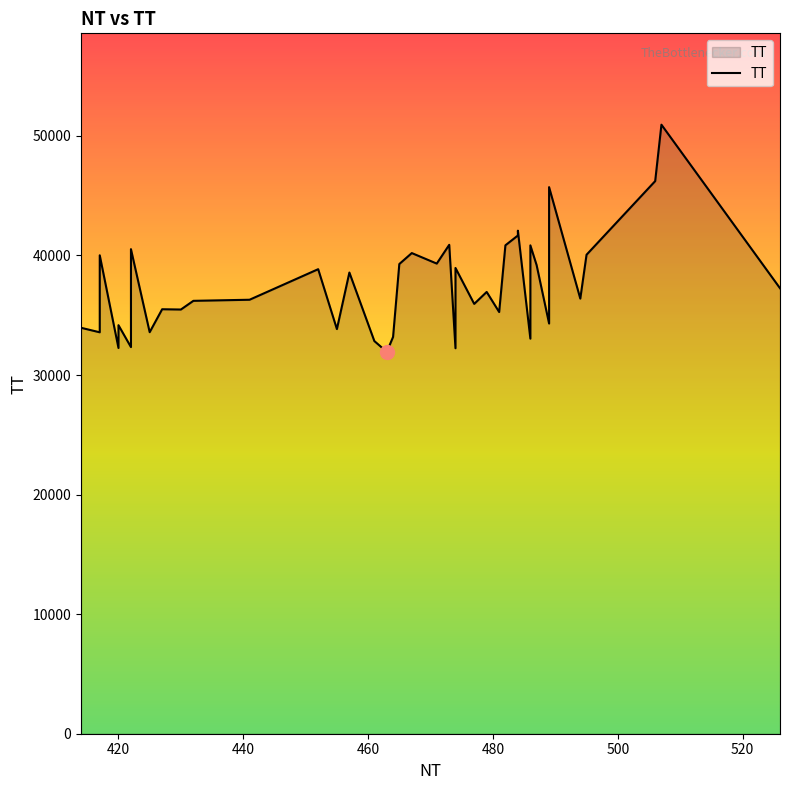

How many data points are less than 36951?

20